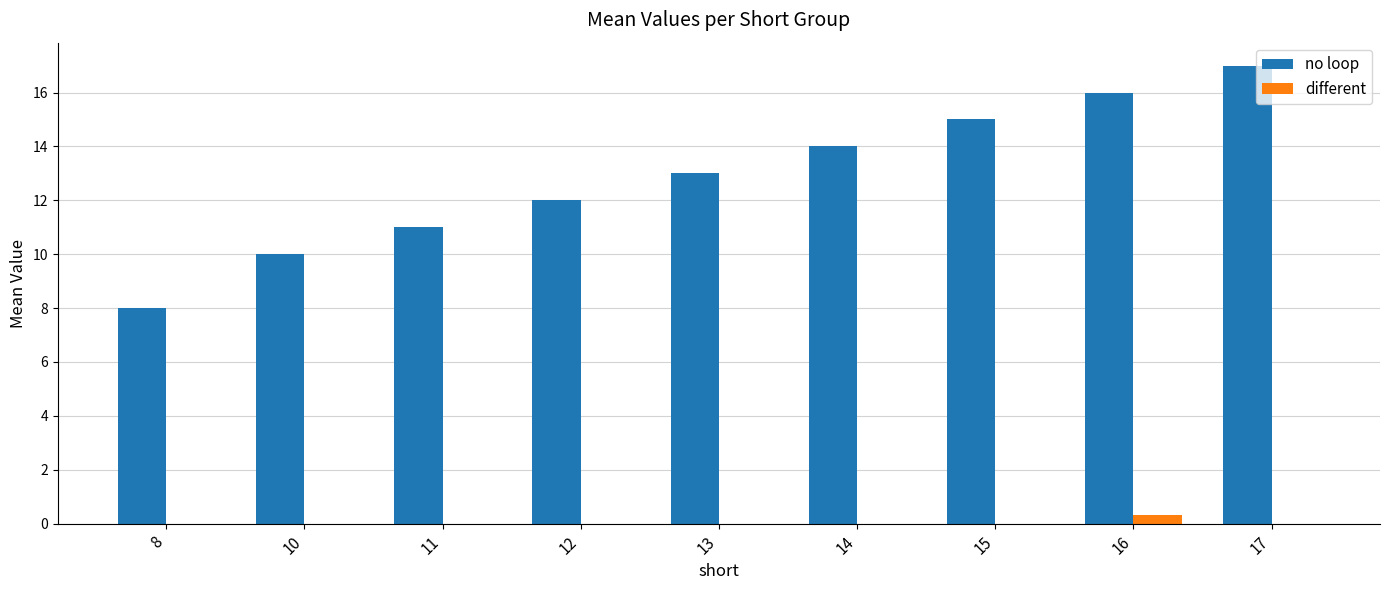

Which series has the largest range (max minus min)?

no loop